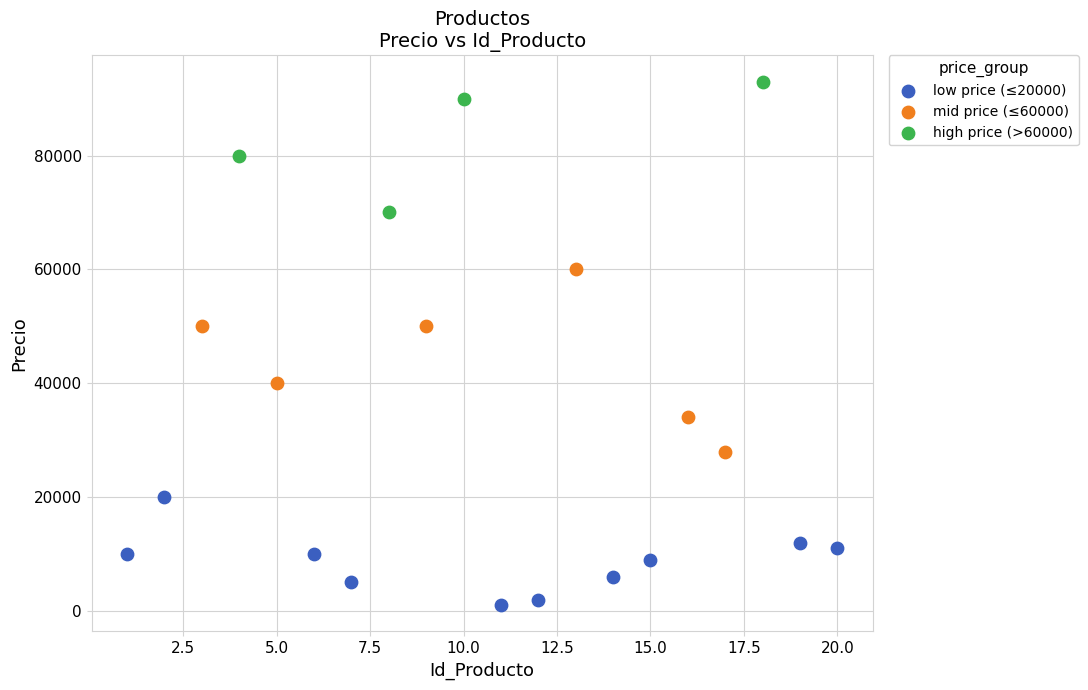

What are all the series names shown in the legend?

low price (≤20000), mid price (≤60000), high price (>60000)